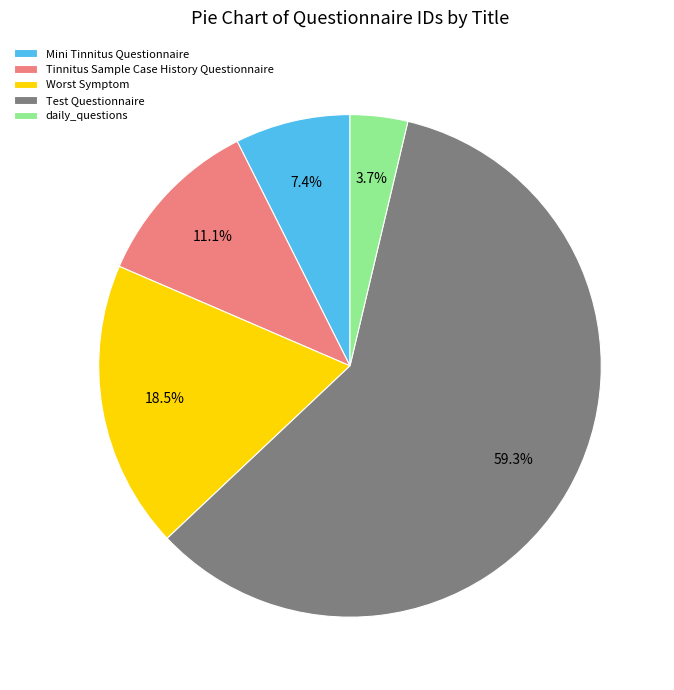

Approximately how many times larger is the value at Mini Tinnitus Questionnaire compared to Tinnitus Sample Case History Questionnaire?

0.7